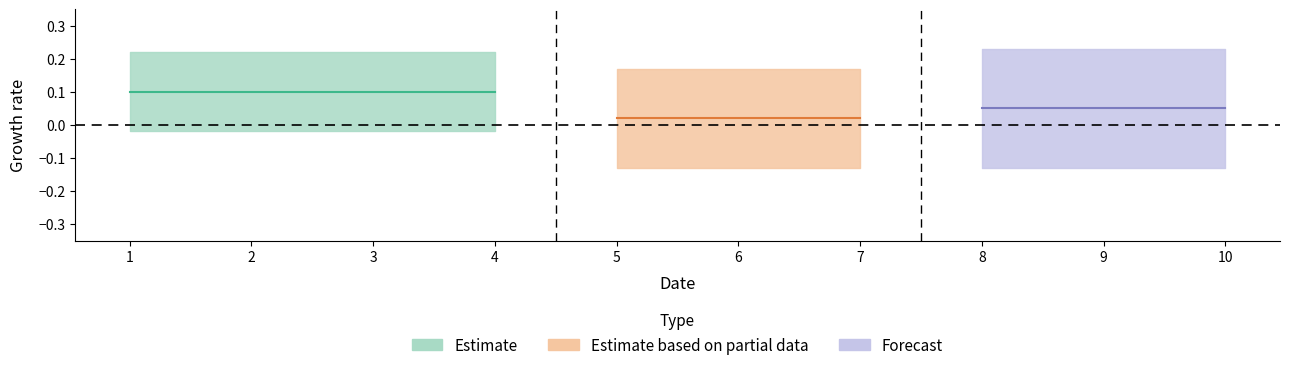

True or false: 2 and 0 cross at least once.

False